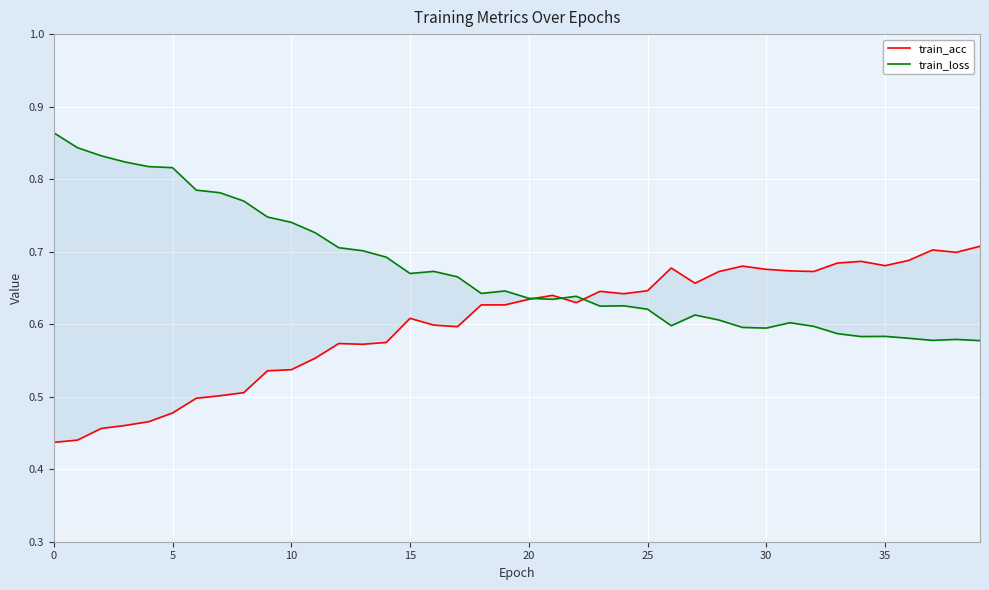

The train_acc series shows 0.7 at 32. True or false?

True